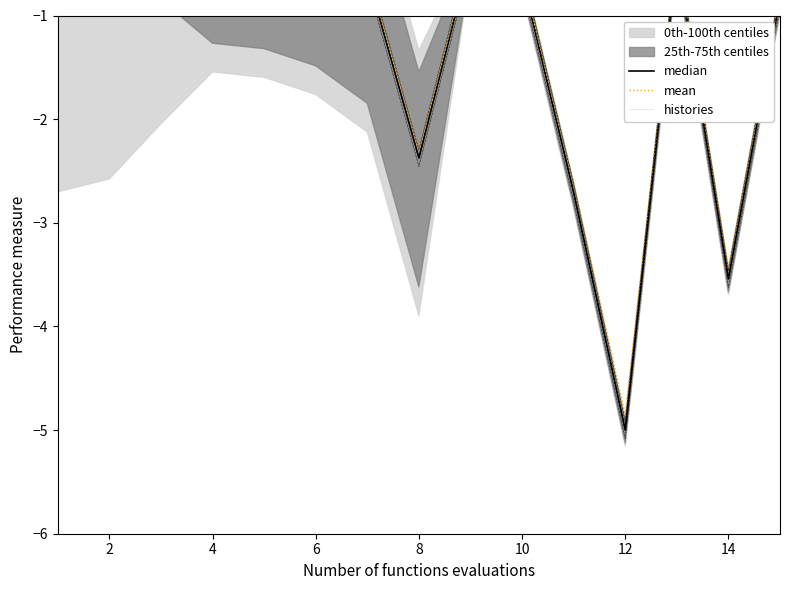

Which series has the largest total across all categories?

mean